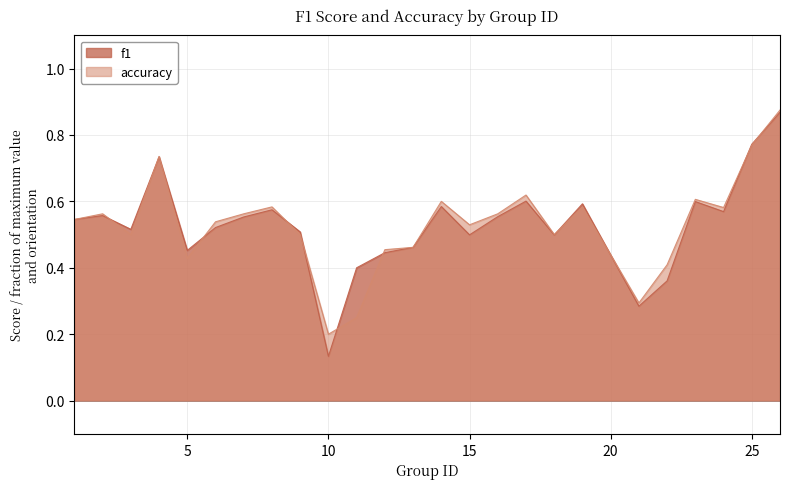

Is it true that accuracy equals 0.5 at 3?

True